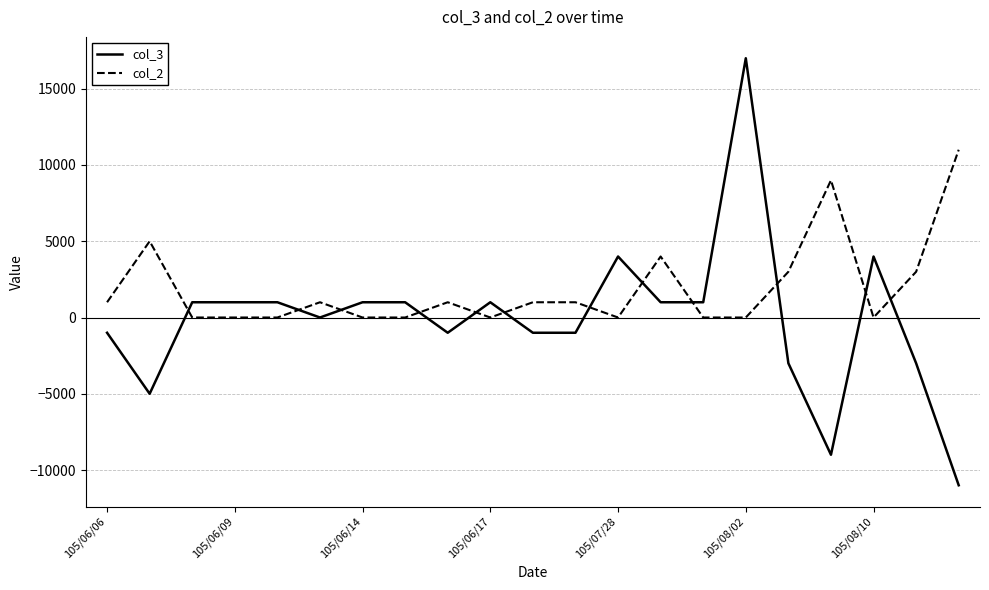

Which series has the largest total across all categories?

col_2